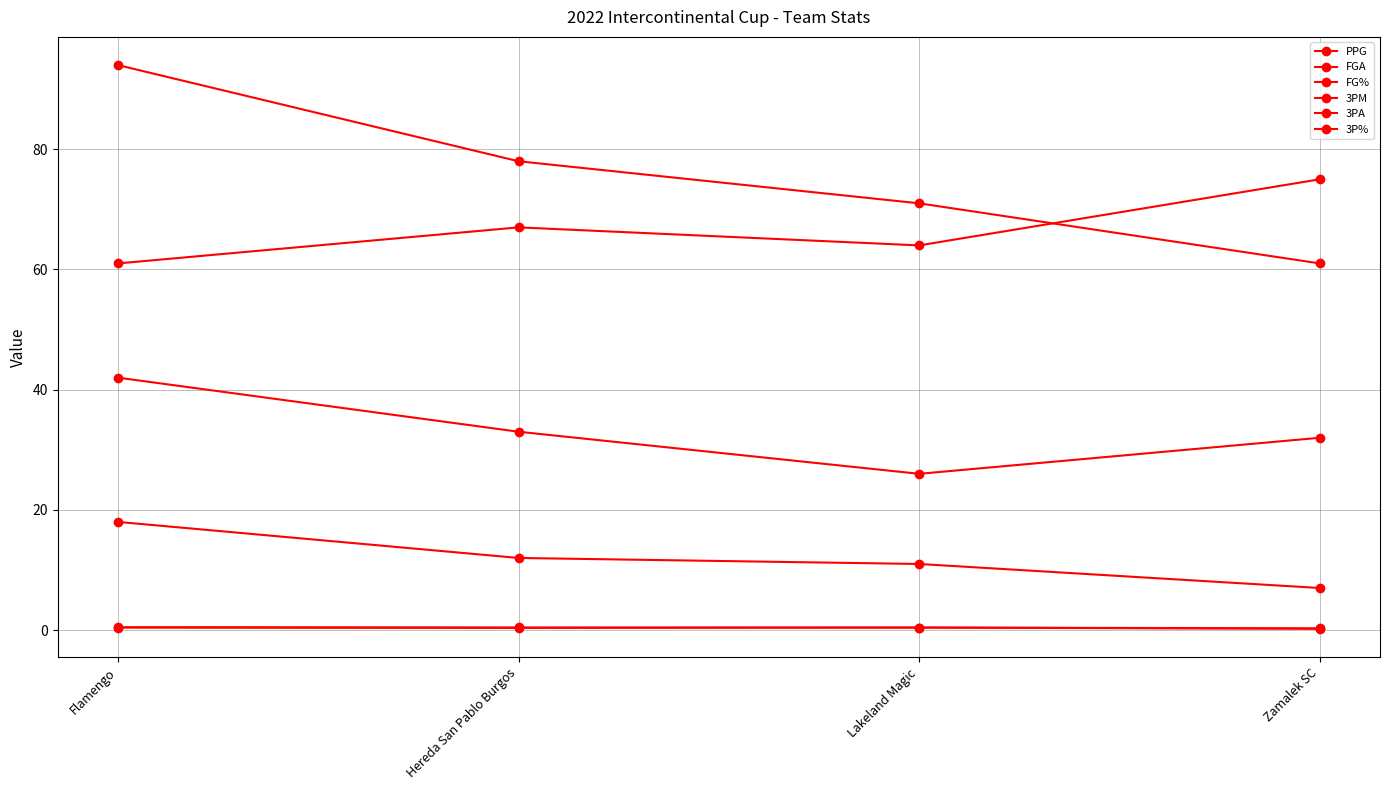

How many series are shown in this chart?

6